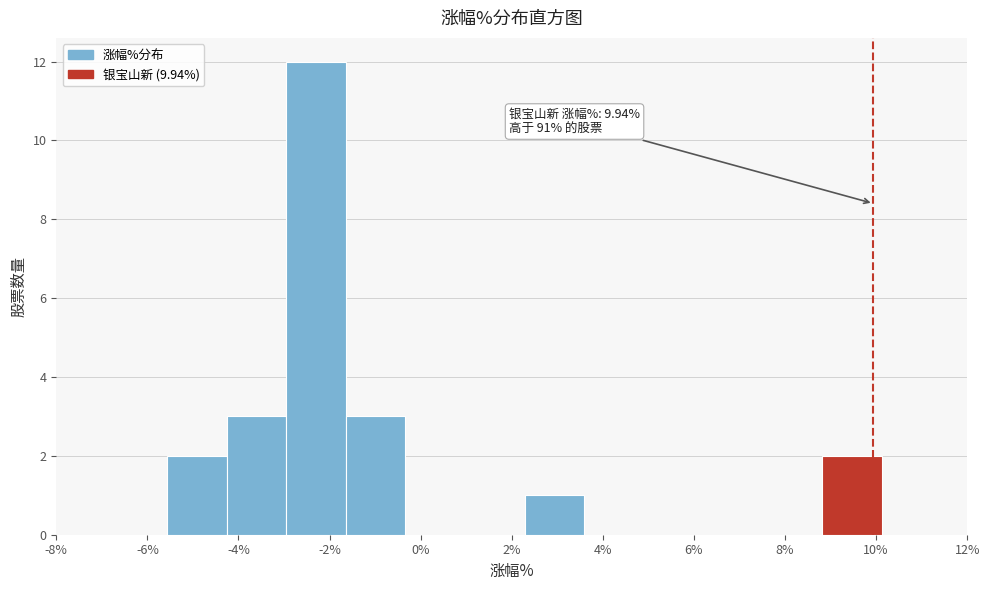

Which range on the x-axis has the tallest bar?

-3.0 to -1.6